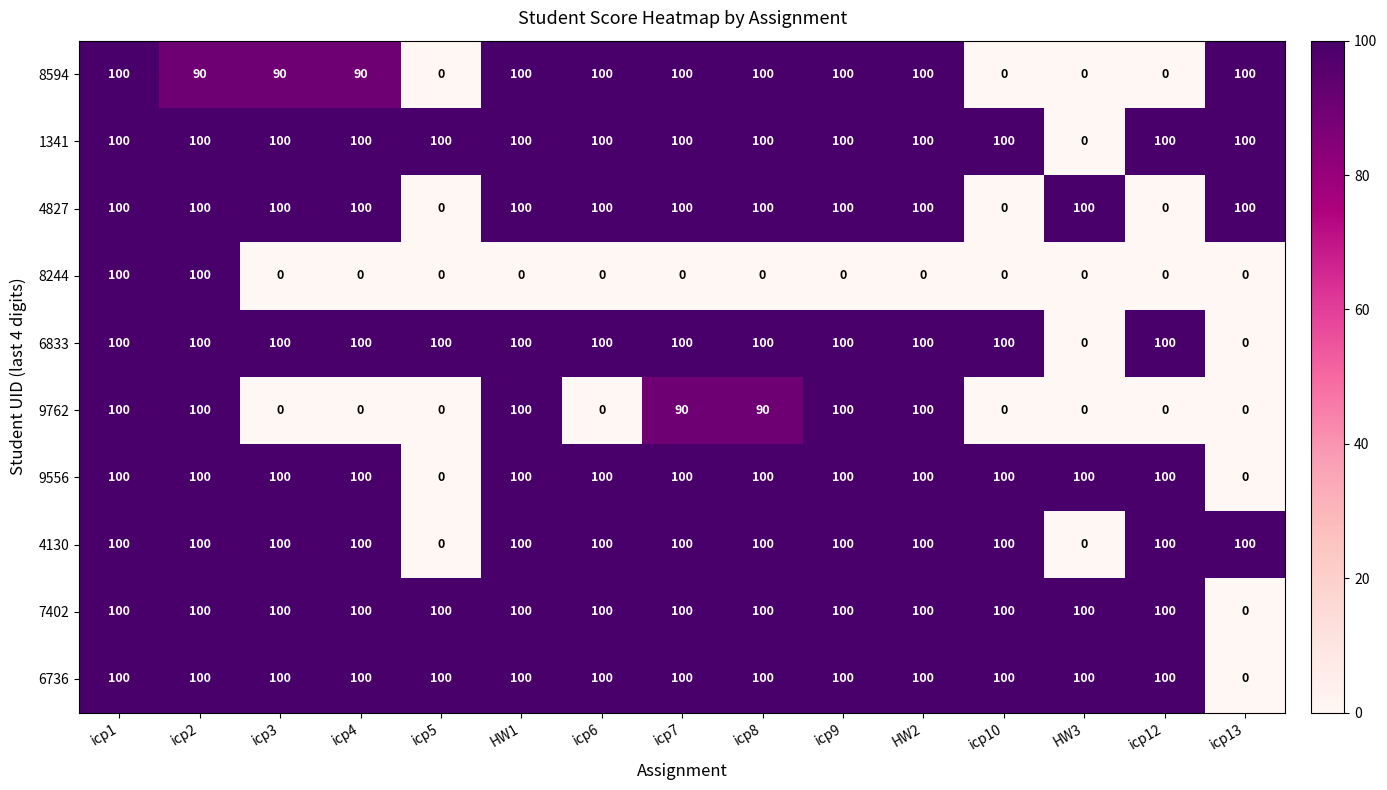

At how many categories does at least one series exceed 19?

15